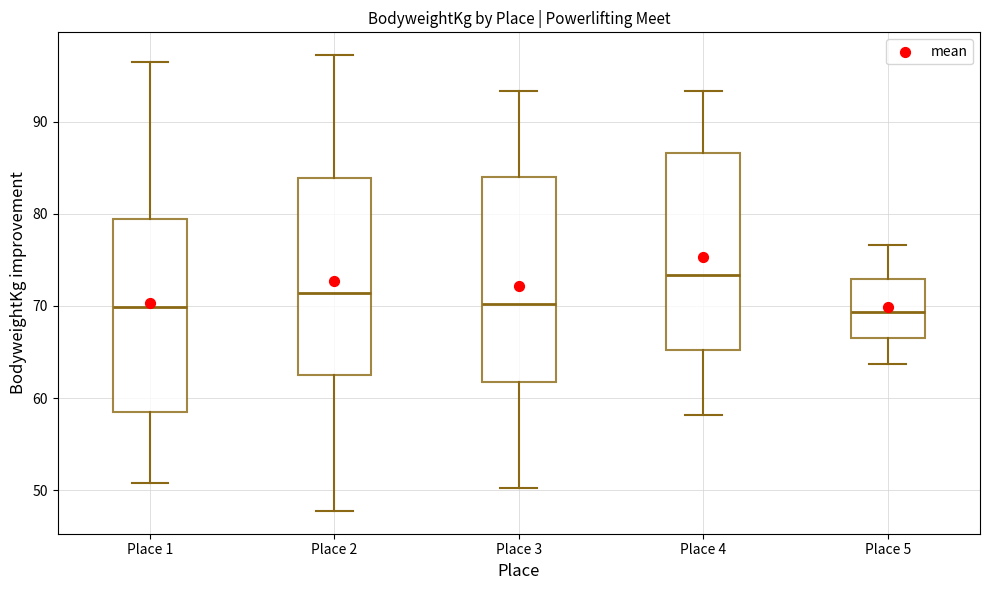

Where is the lower edge of the box for Place 3 on the y-axis? The values are not printed on the chart, so give them approximately, as read against the axis.

62